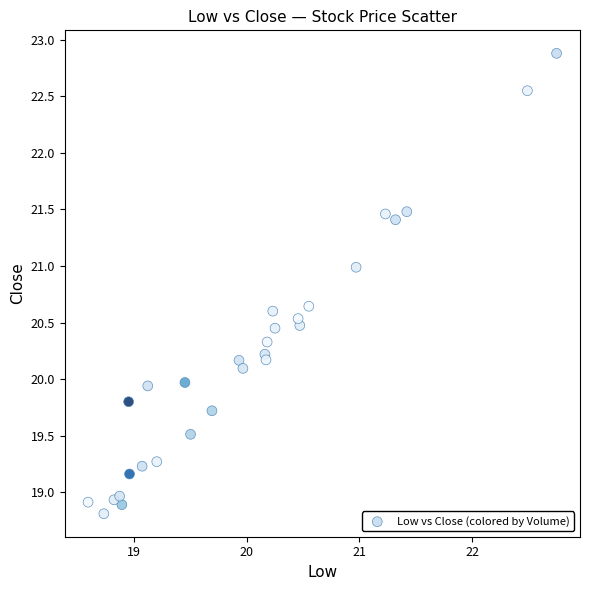

What is the range of X values (max minus min)?

4.2